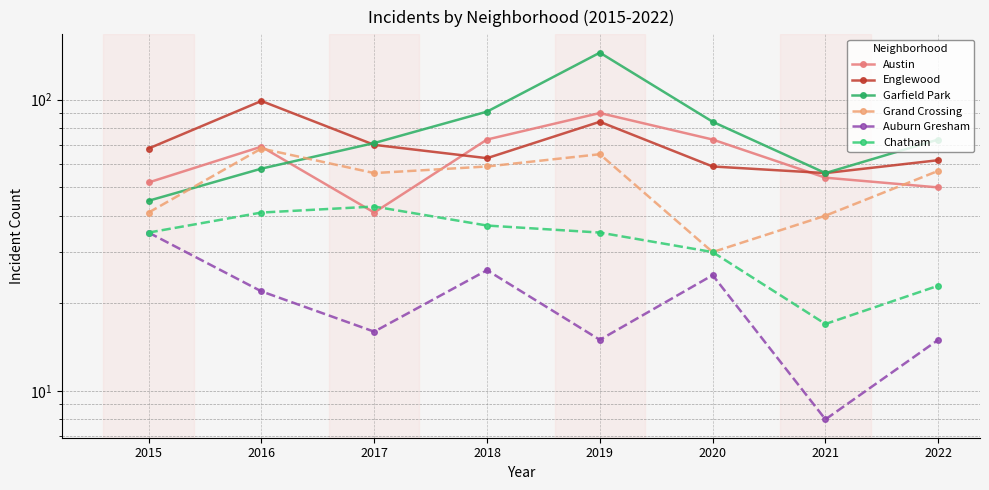

Which series changed the most between 2016 and 2019?

Garfield Park